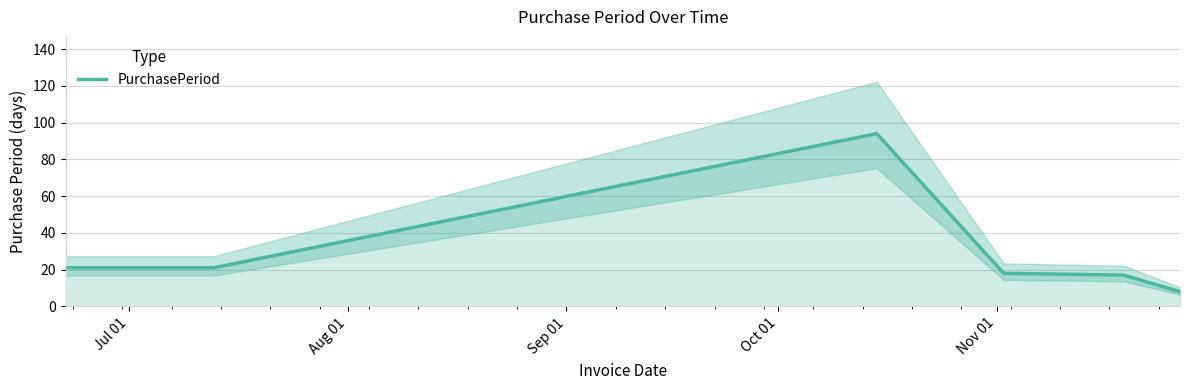

What is the maximum value for PurchasePeriod?

94